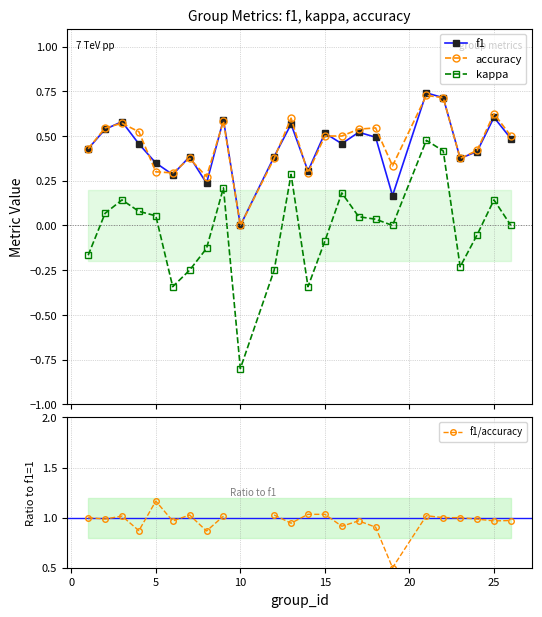

What are all the series names shown in the legend?

f1, accuracy, kappa, f1/accuracy